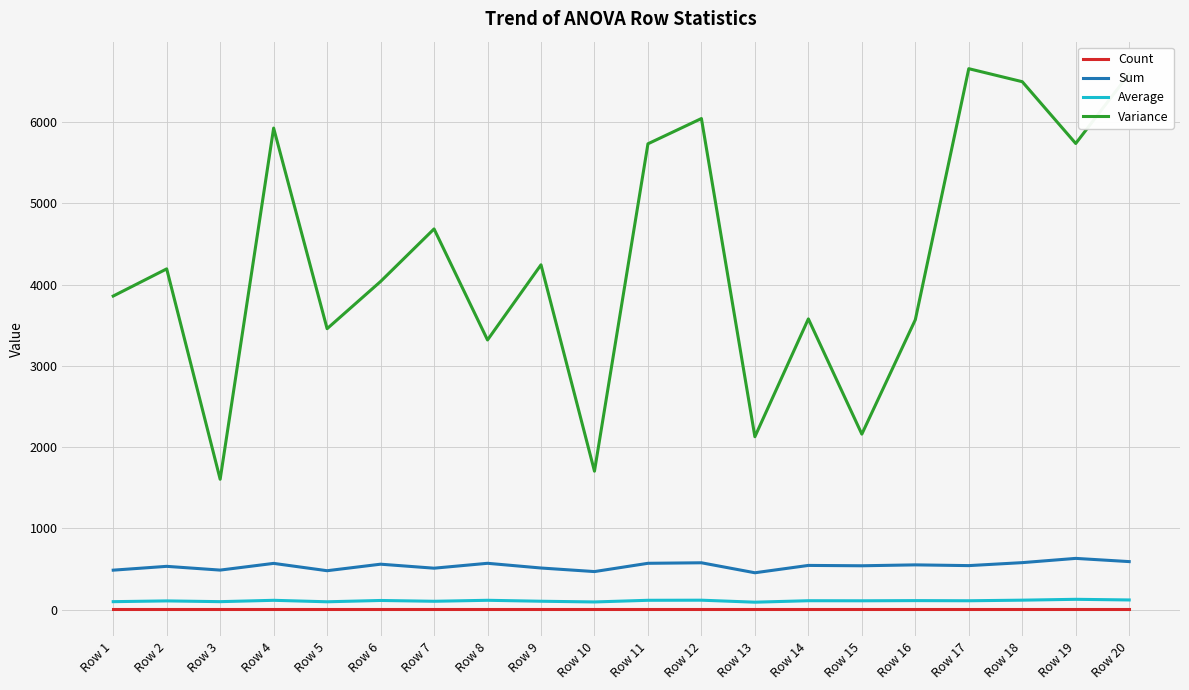

True or false: Sum and Count intersect in this chart.

False